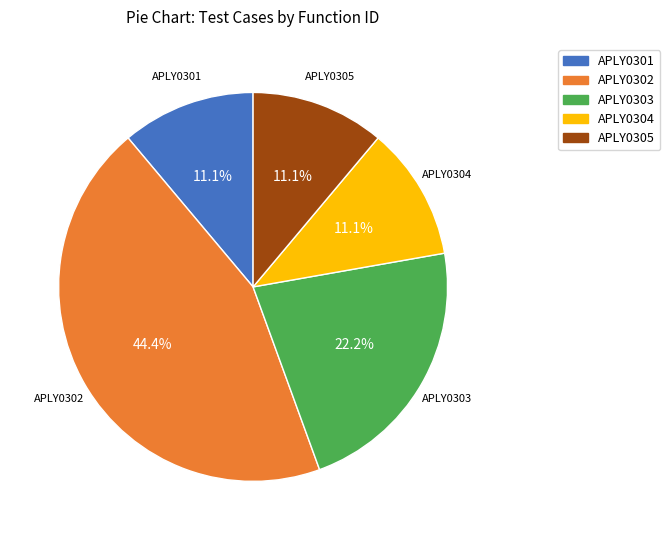

Which has a higher value, APLY0301 or APLY0302?

APLY0302